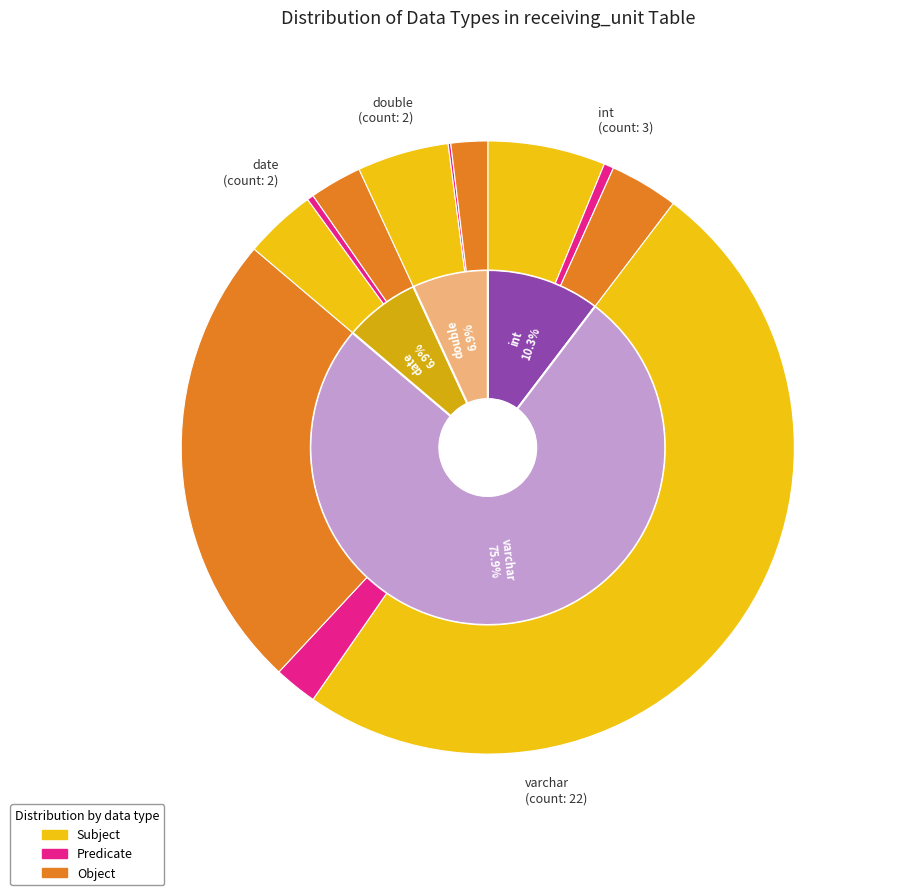

Count the number of slices in the pie.

4